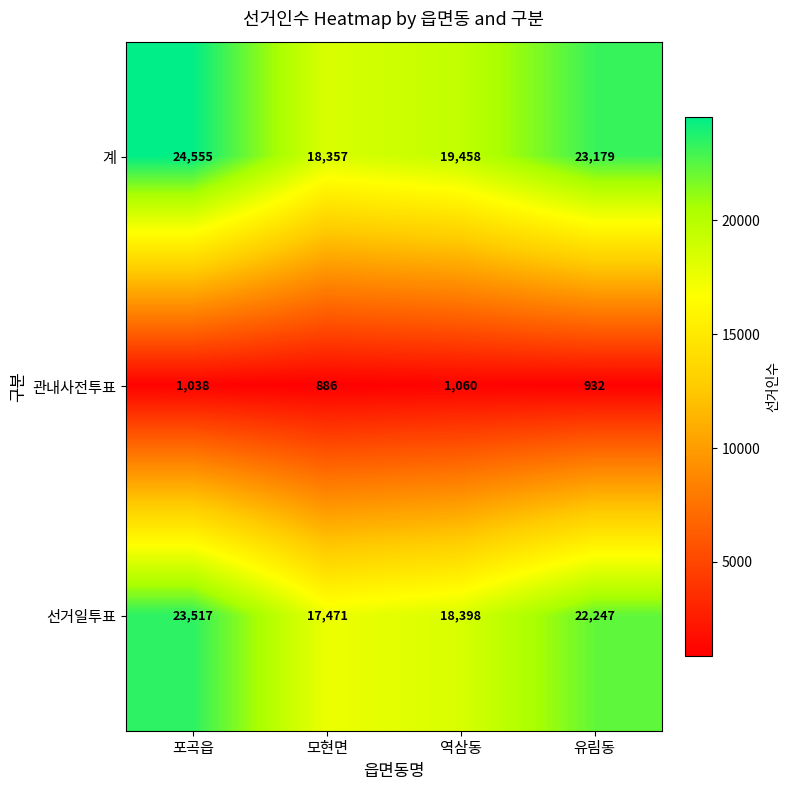

Between 포곡읍 and 역삼동, which series saw the biggest shift?

선거일투표